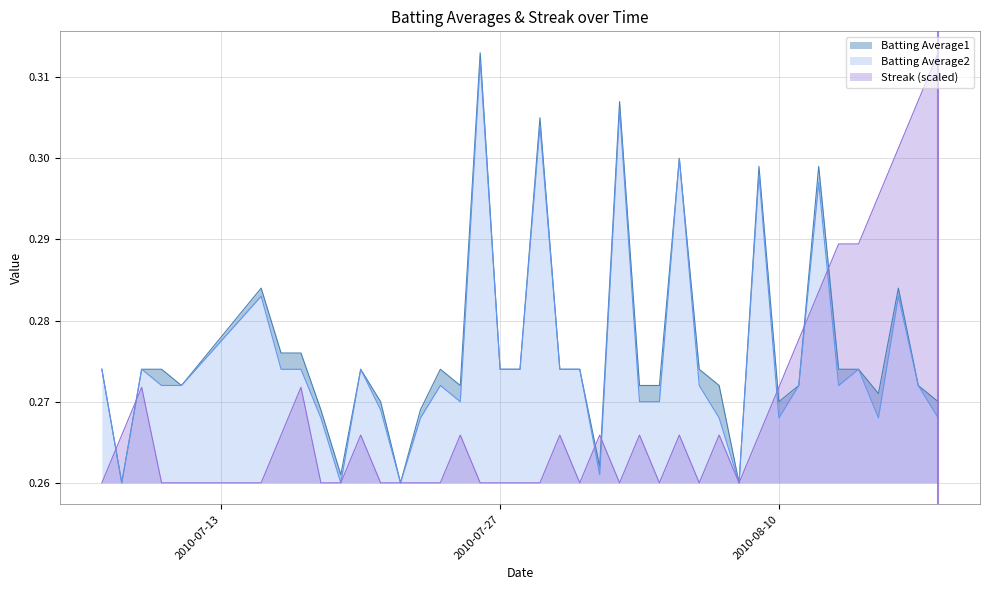

At which label does Batting Average2 reach its peak?

2010-07-26